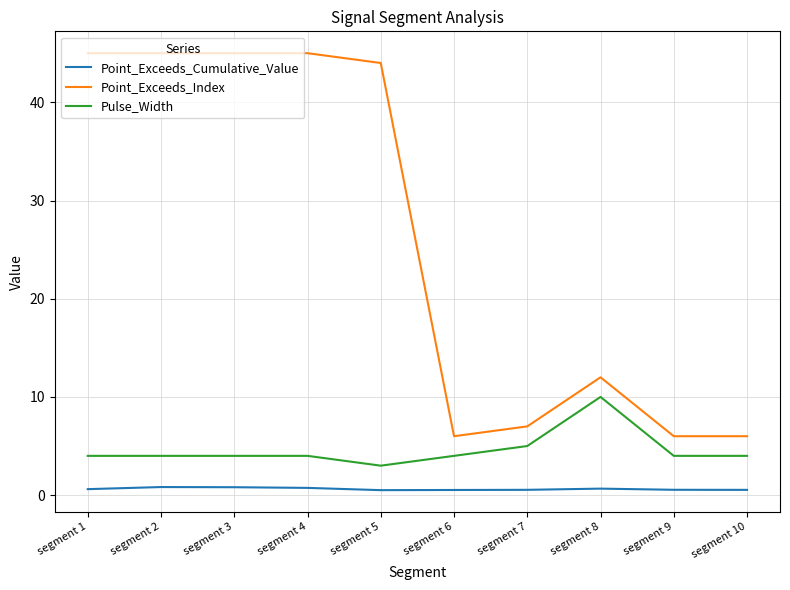

Is the value of Point_Exceeds_Cumulative_Value at segment 1 greater than the value of Point_Exceeds_Index at segment 1?

No